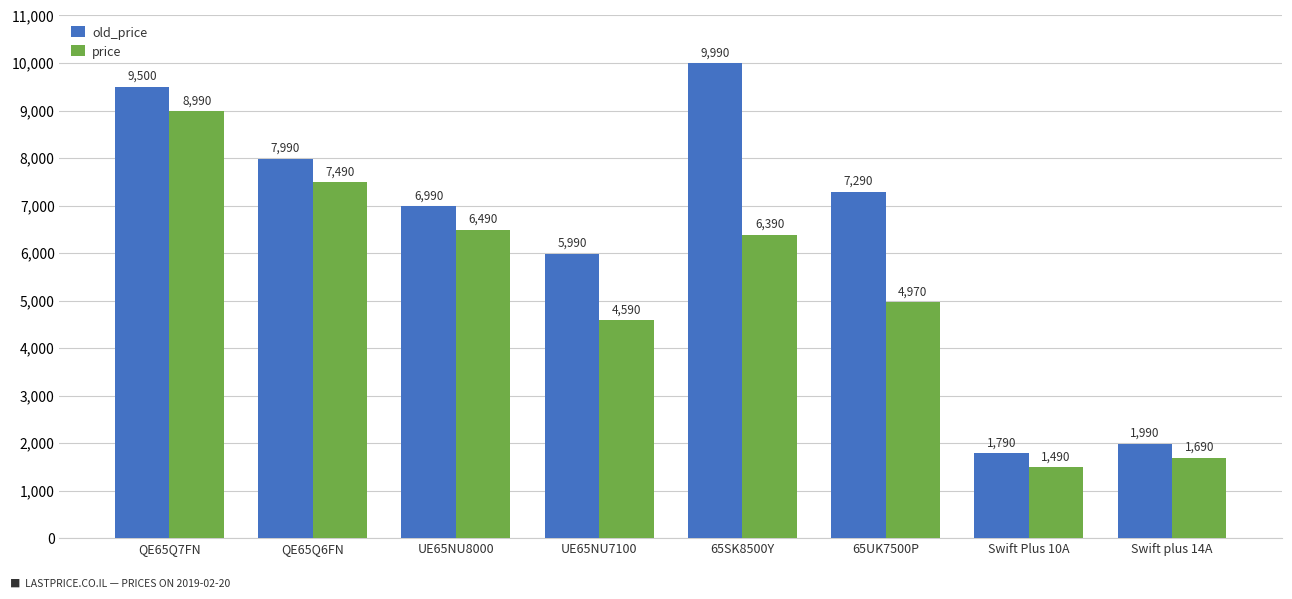

Reading right to left, transcribe all the data shown in this chart.

old_price: 1990	1790	7290	9990	5990	6990	7990	9500
price: 1690	1490	4970	6390	4590	6490	7490	8990